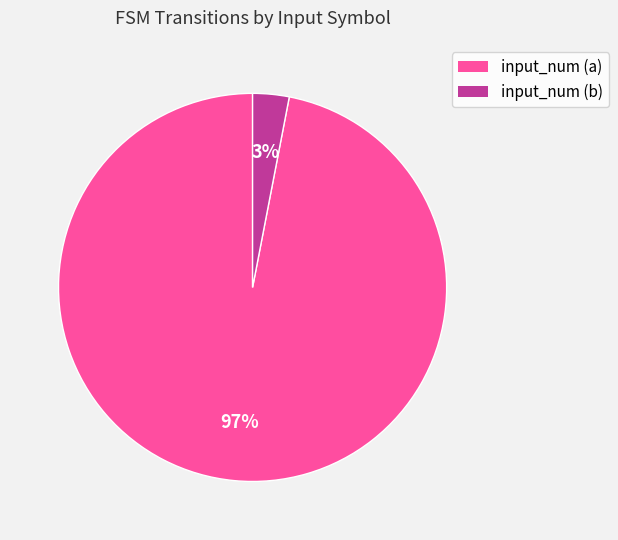

Which has a higher value, input_num (a) or input_num (b)?

input_num (a)